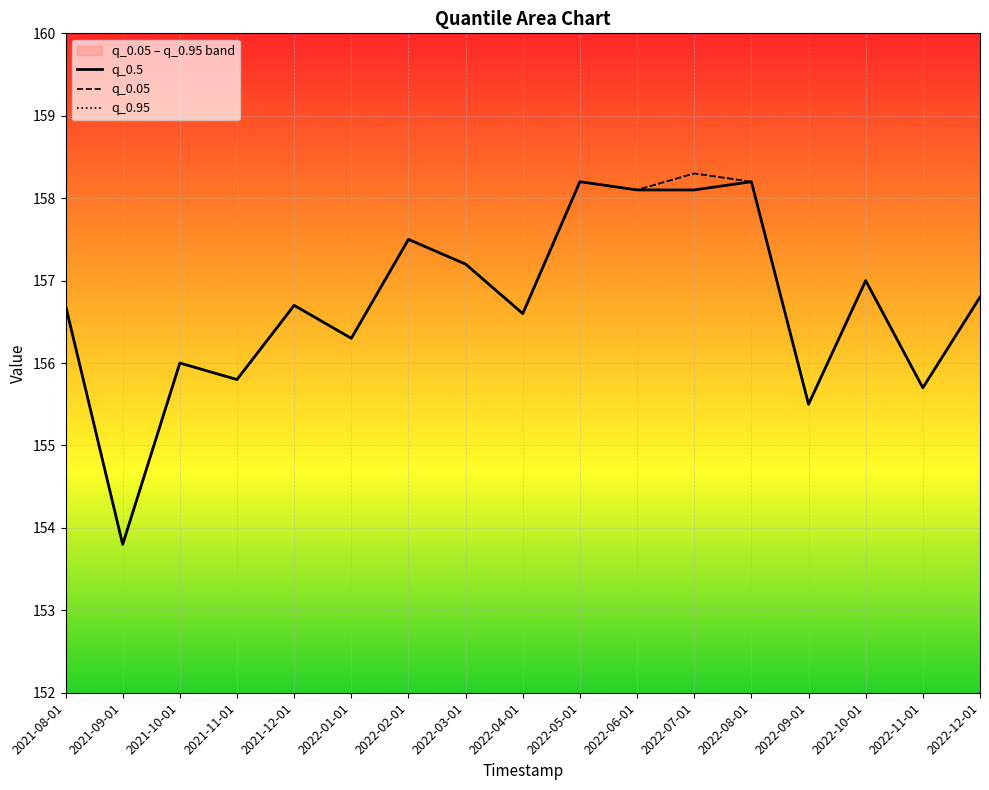

What are all the series names shown in the legend?

q_0.5, q_0.05, q_0.95